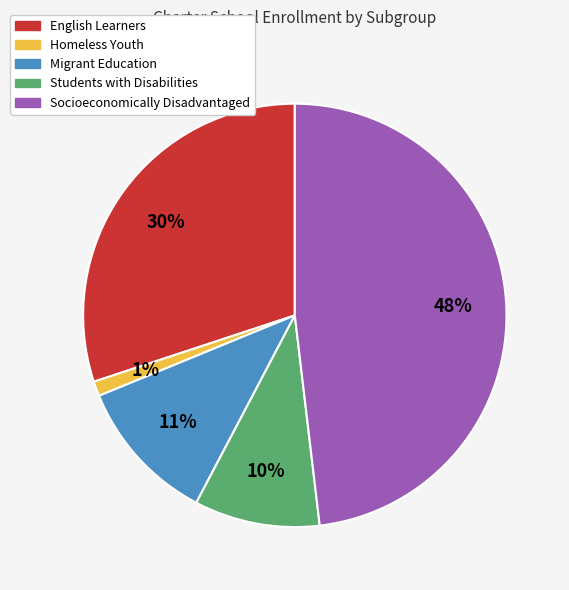

How many slices are in this pie chart?

5